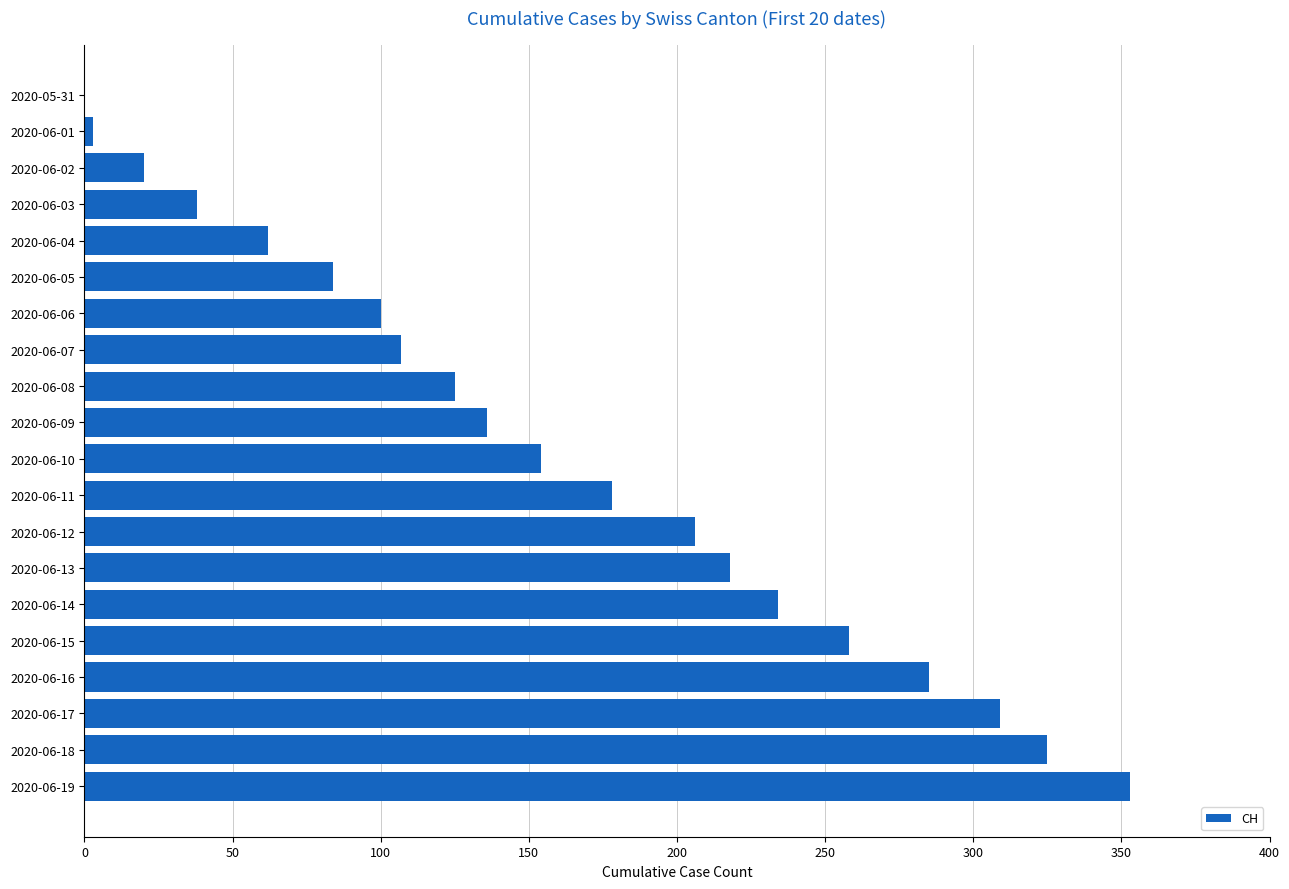

Between 2020-06-14 and 2020-06-19, which is larger?

2020-06-19